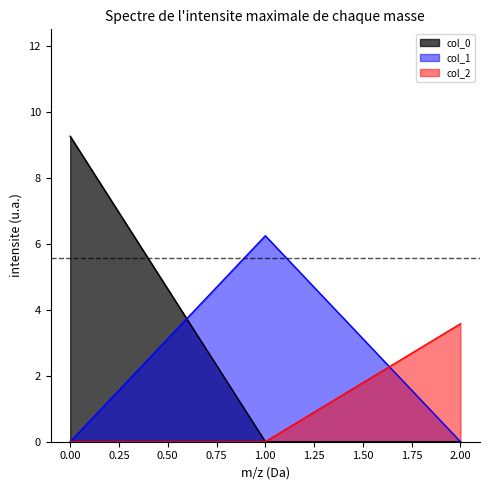

Which has a higher value, 1 or 2?

1